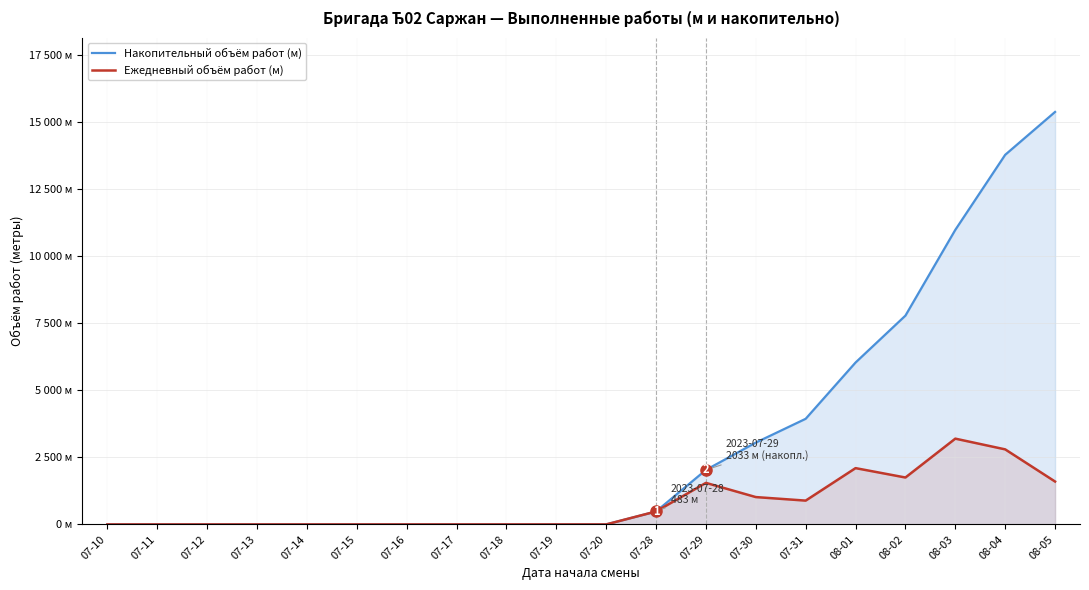

The Ежедневный объём работ (м) series shows 1826.4 at 07-16. True or false?

False